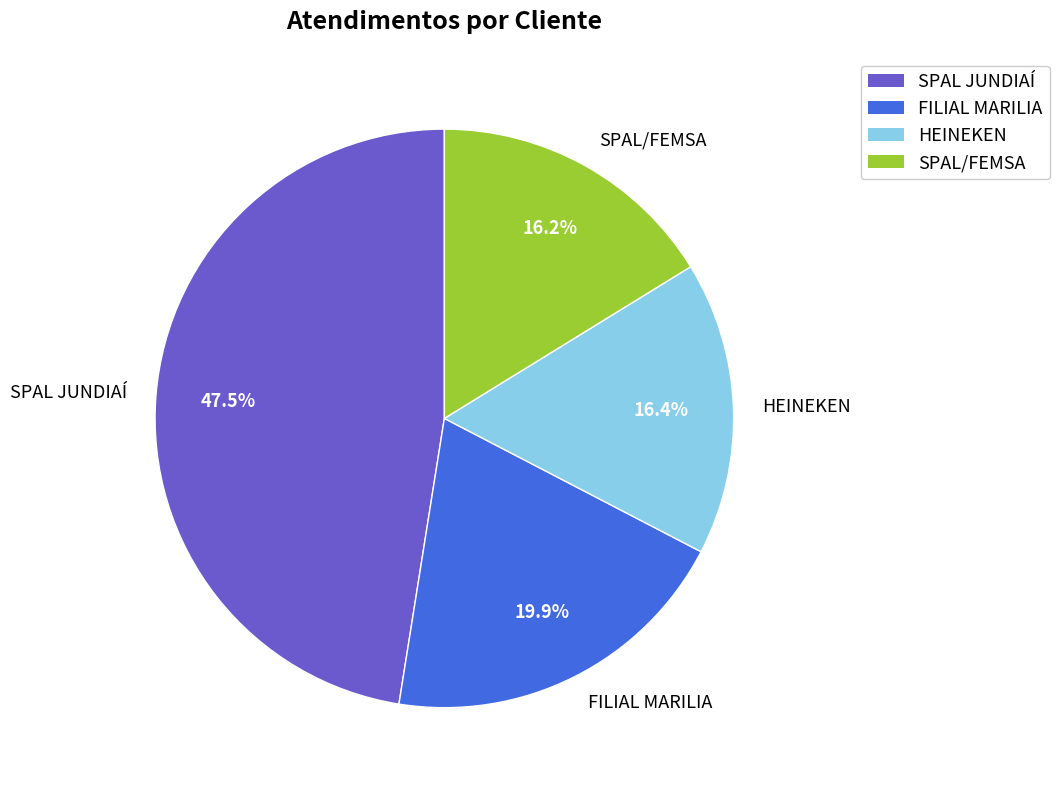

What is the total percentage of FILIAL MARILIA and HEINEKEN?

36.3%